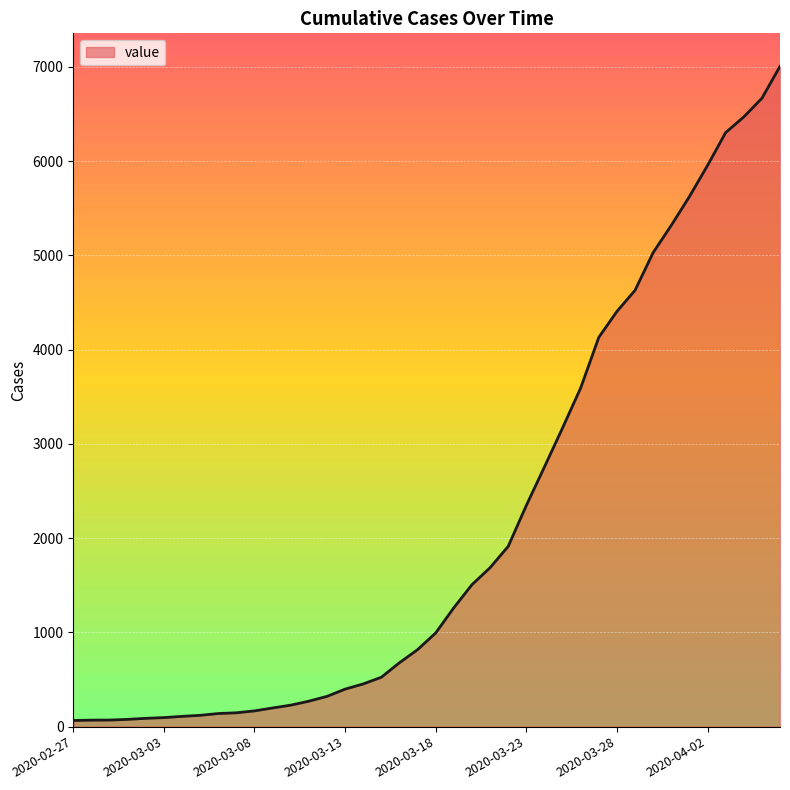

What is the difference between the maximum and minimum values?

6940